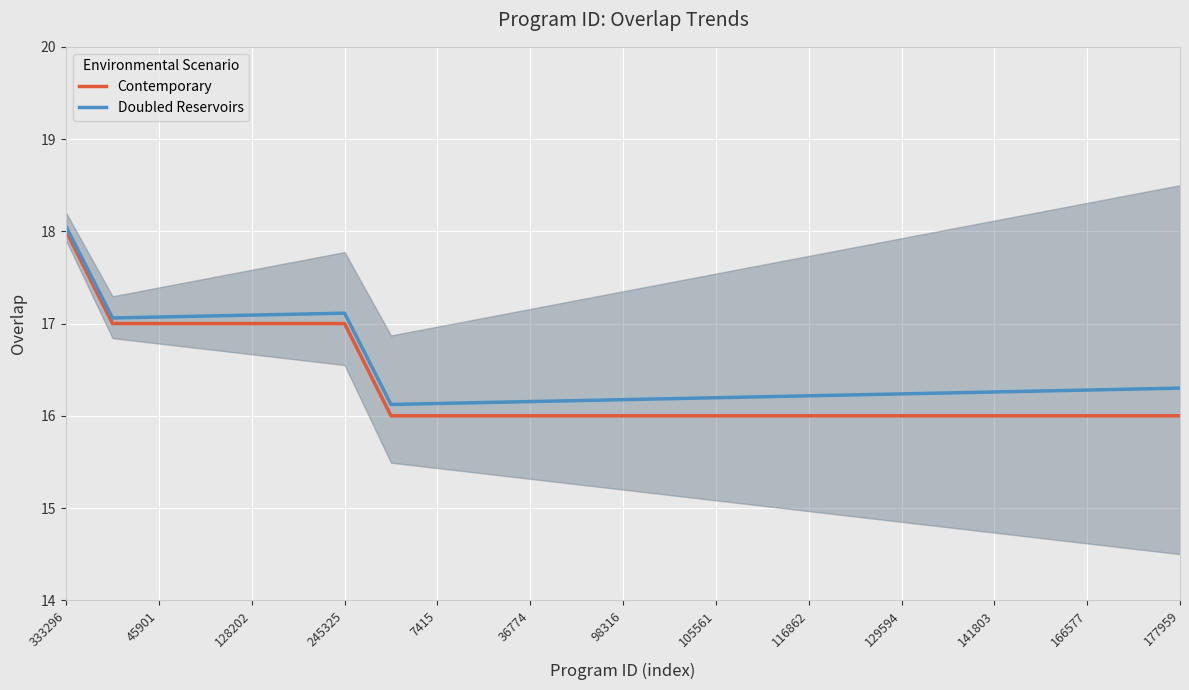

How many lines are shown in the chart?

2